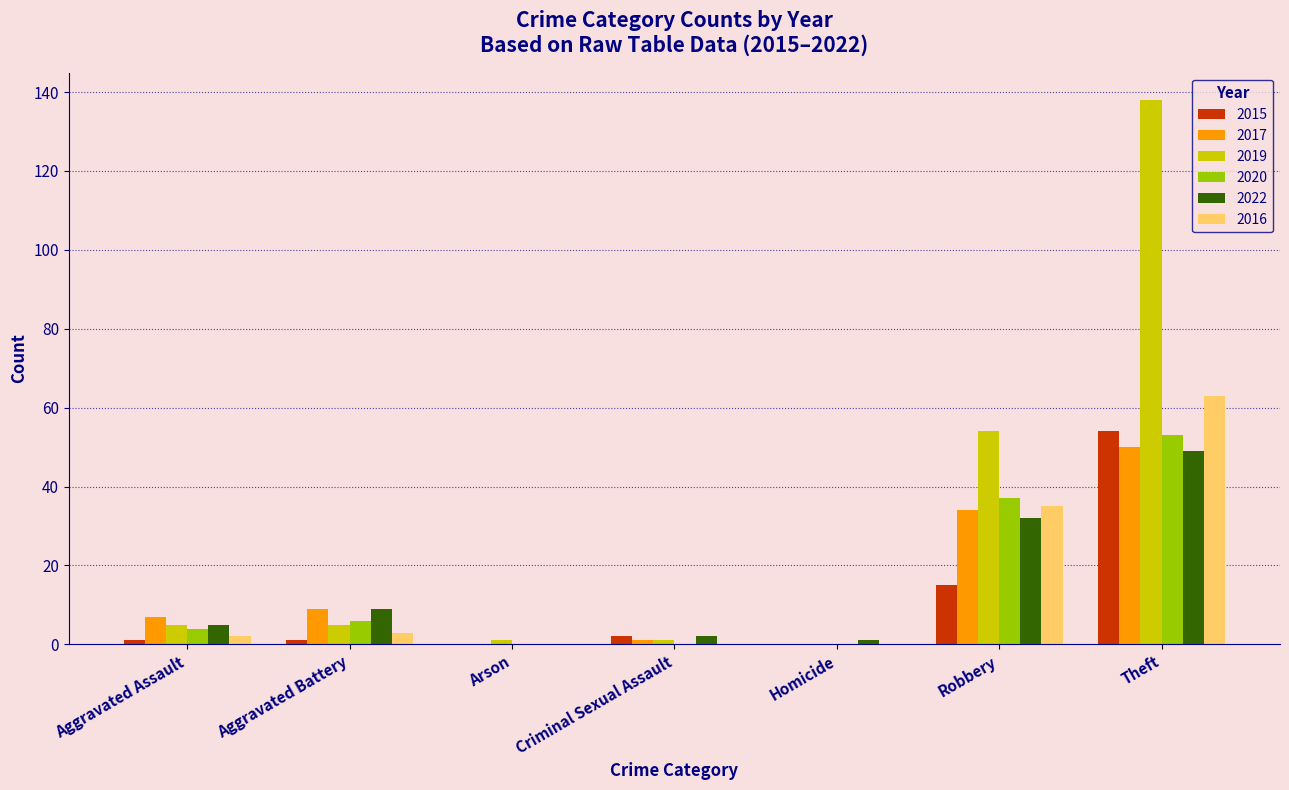

Does the chart contain stacked bars?

No